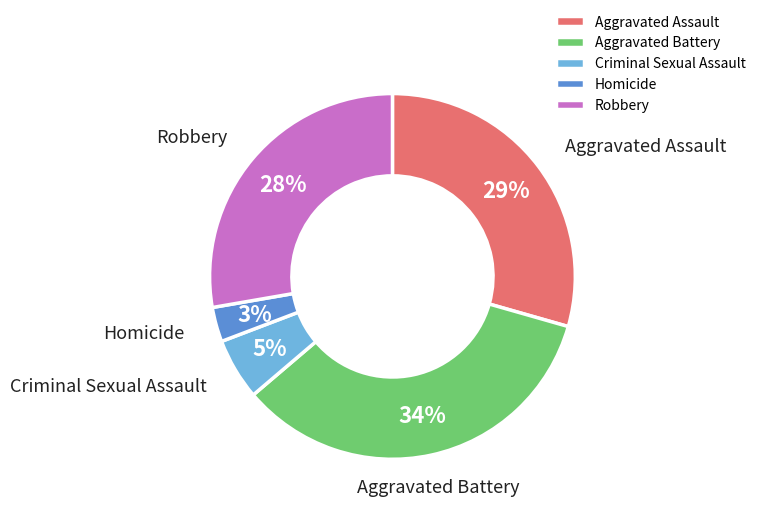

Between Homicide and Criminal Sexual Assault, which is larger?

Criminal Sexual Assault